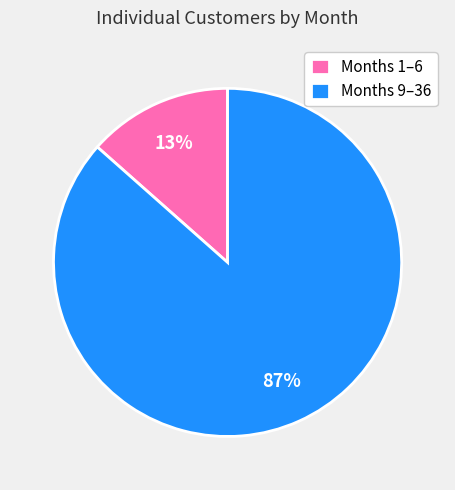

Which slice is the smallest?

Months 1–6